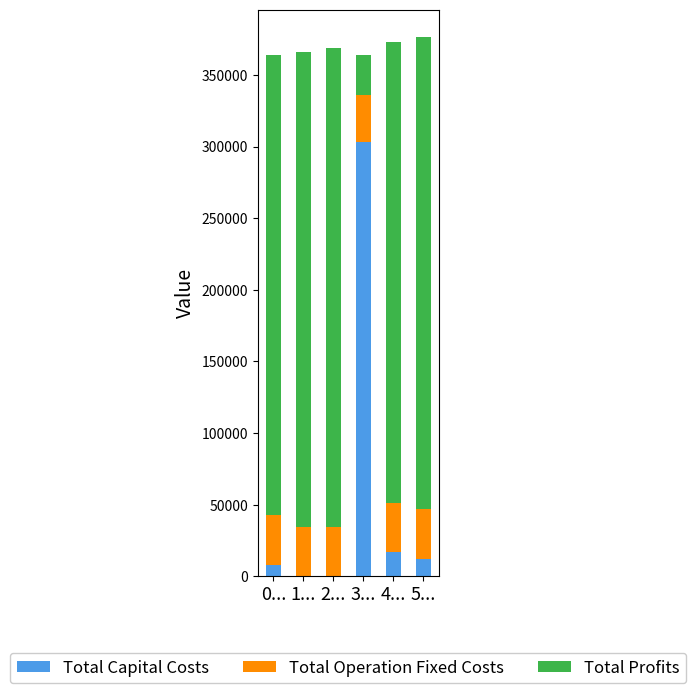

What is the maximum value for Total Capital Costs?

303200.0